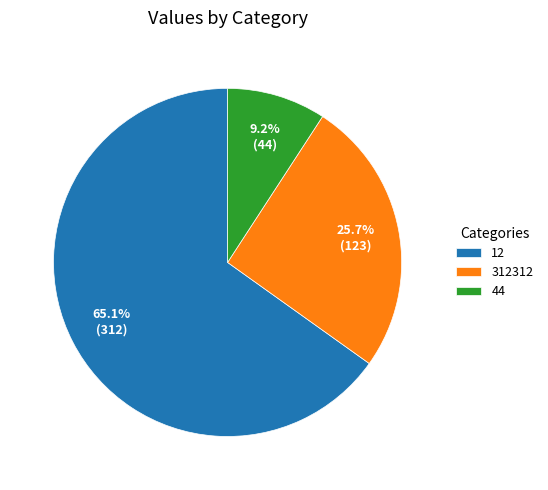

Which slice is the largest?

12